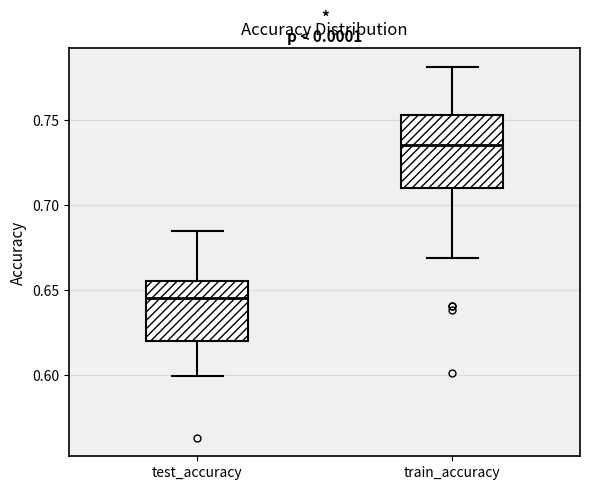

Reading left to right, read every box against the y-axis: the position of its median line, the range the box covers, and the ends of its whiskers. The values are not printed on the chart, so give them approximately, as read against the axis.

test_accuracy: median 0.645, box 0.620 to 0.655, whiskers 0.600 to 0.685
train_accuracy: median 0.735, box 0.710 to 0.755, whiskers 0.670 to 0.780